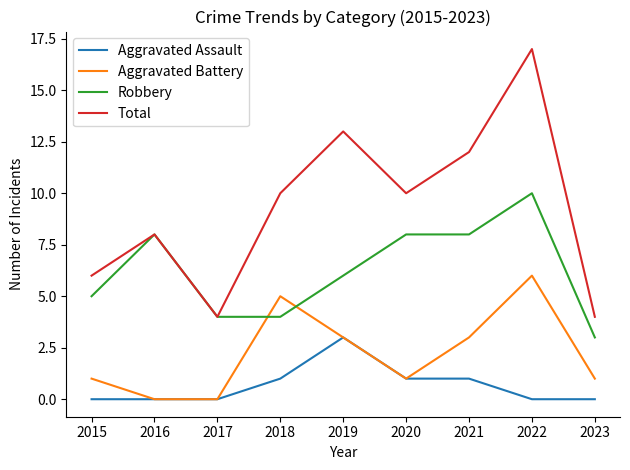

The value of Aggravated Assault at 2023 is -2. True or false?

False